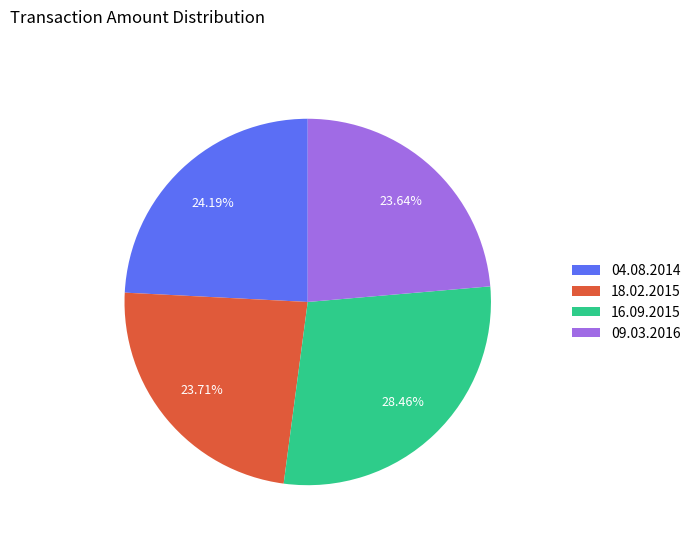

To the nearest percent, what is the difference between the 04.08.2014 and 16.09.2015 slice percentages?

4%